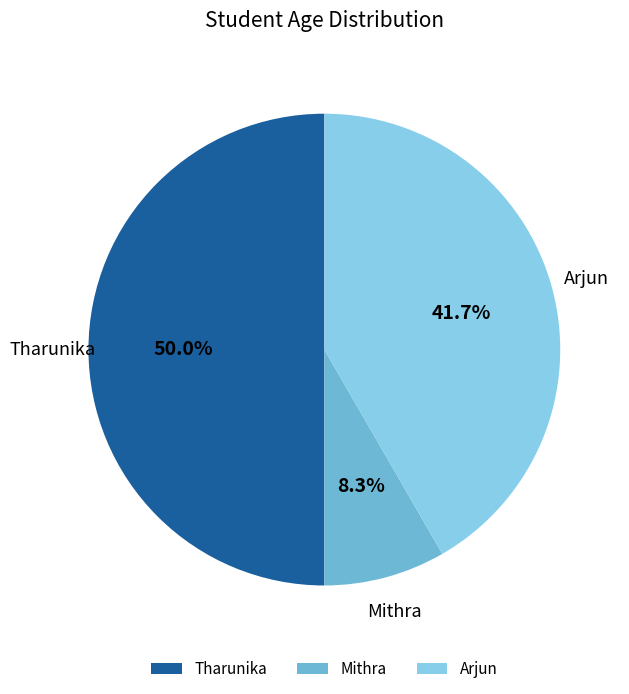

Which slice is the smallest?

Mithra